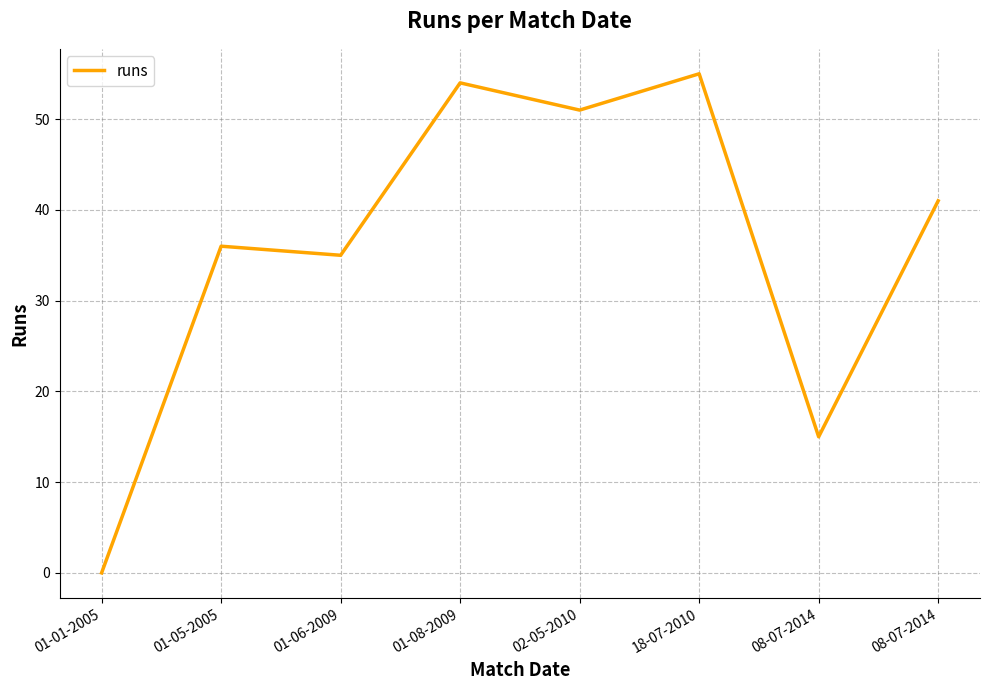

Does the chart display data point markers on the line(s)?

No